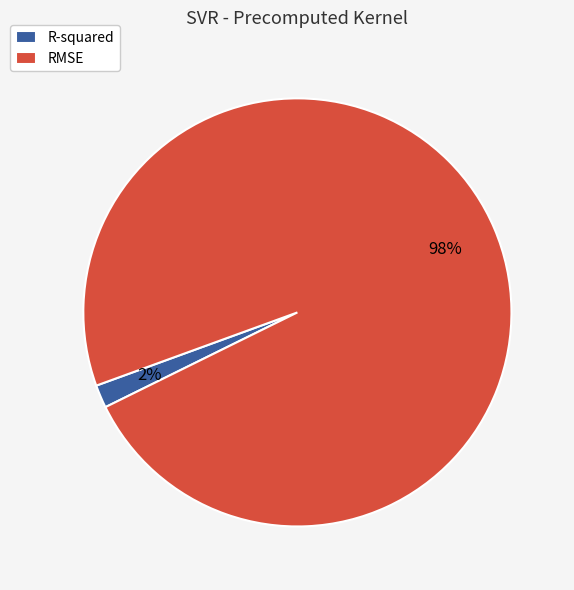

What is the largest slice in the pie chart?

RMSE